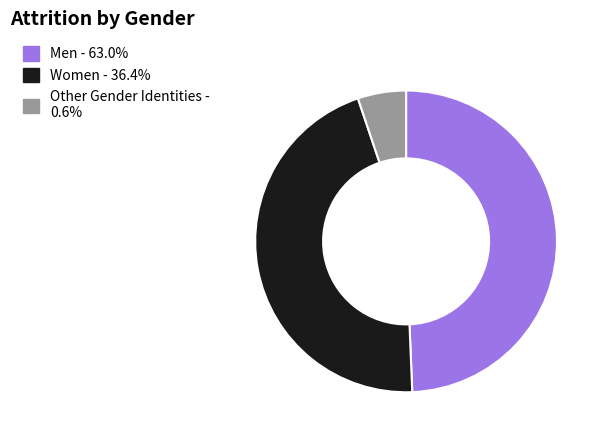

Does Other Gender Identities - 0.6% account for over 50% of the chart?

No